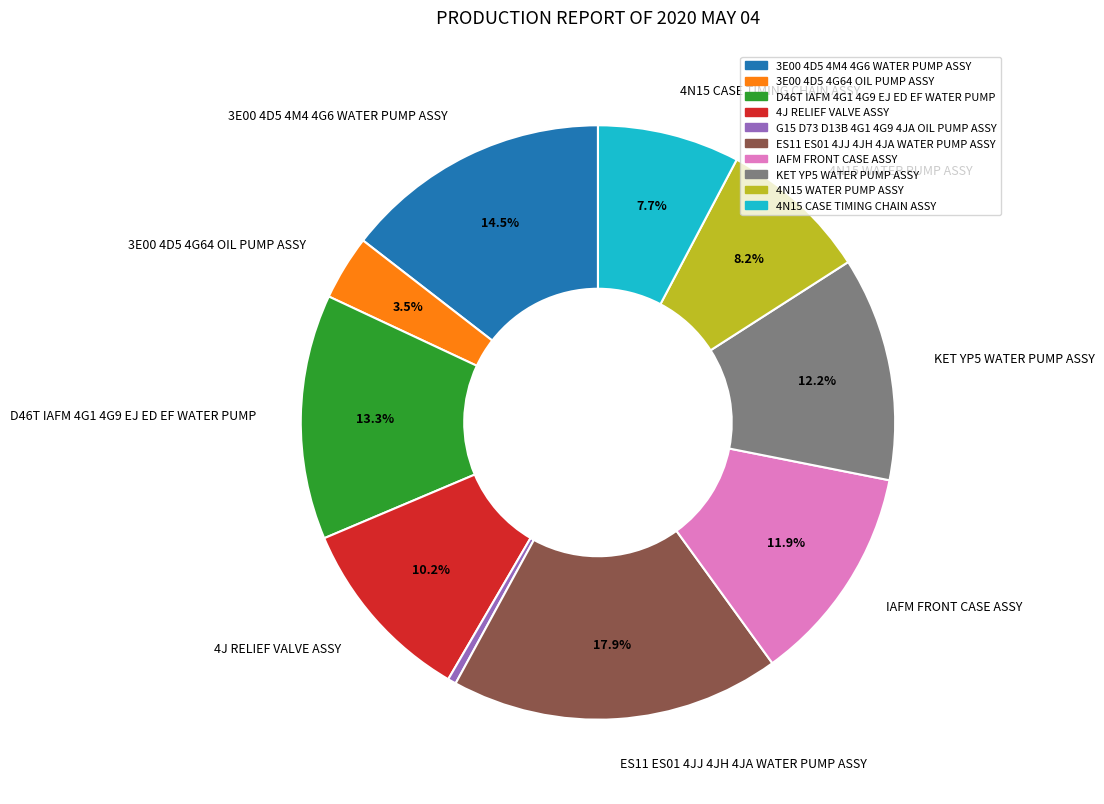

What percentage is NOT represented by IAFM FRONT CASE ASSY?

88.1%